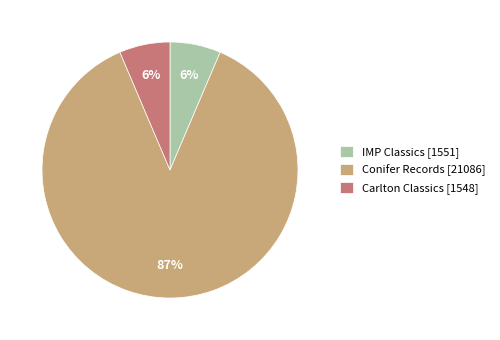

To the nearest percent, what is the average slice percentage?

33%